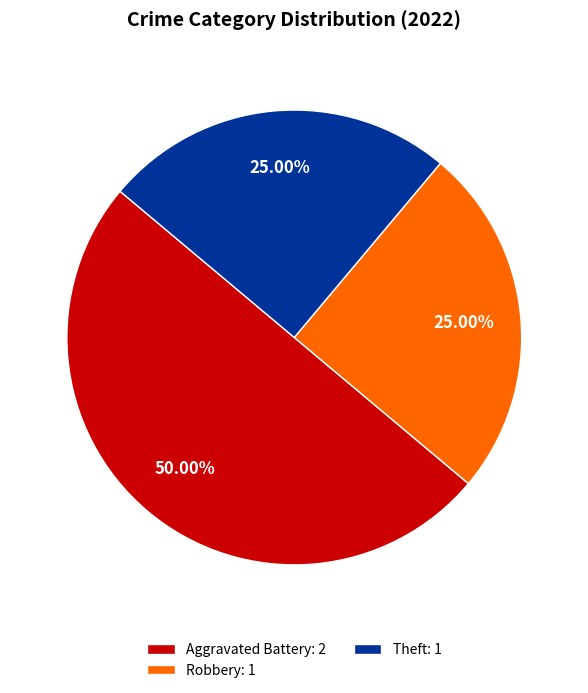

Approximately how many times larger is the value at Aggravated Battery: 2 compared to Robbery: 1?

2.0